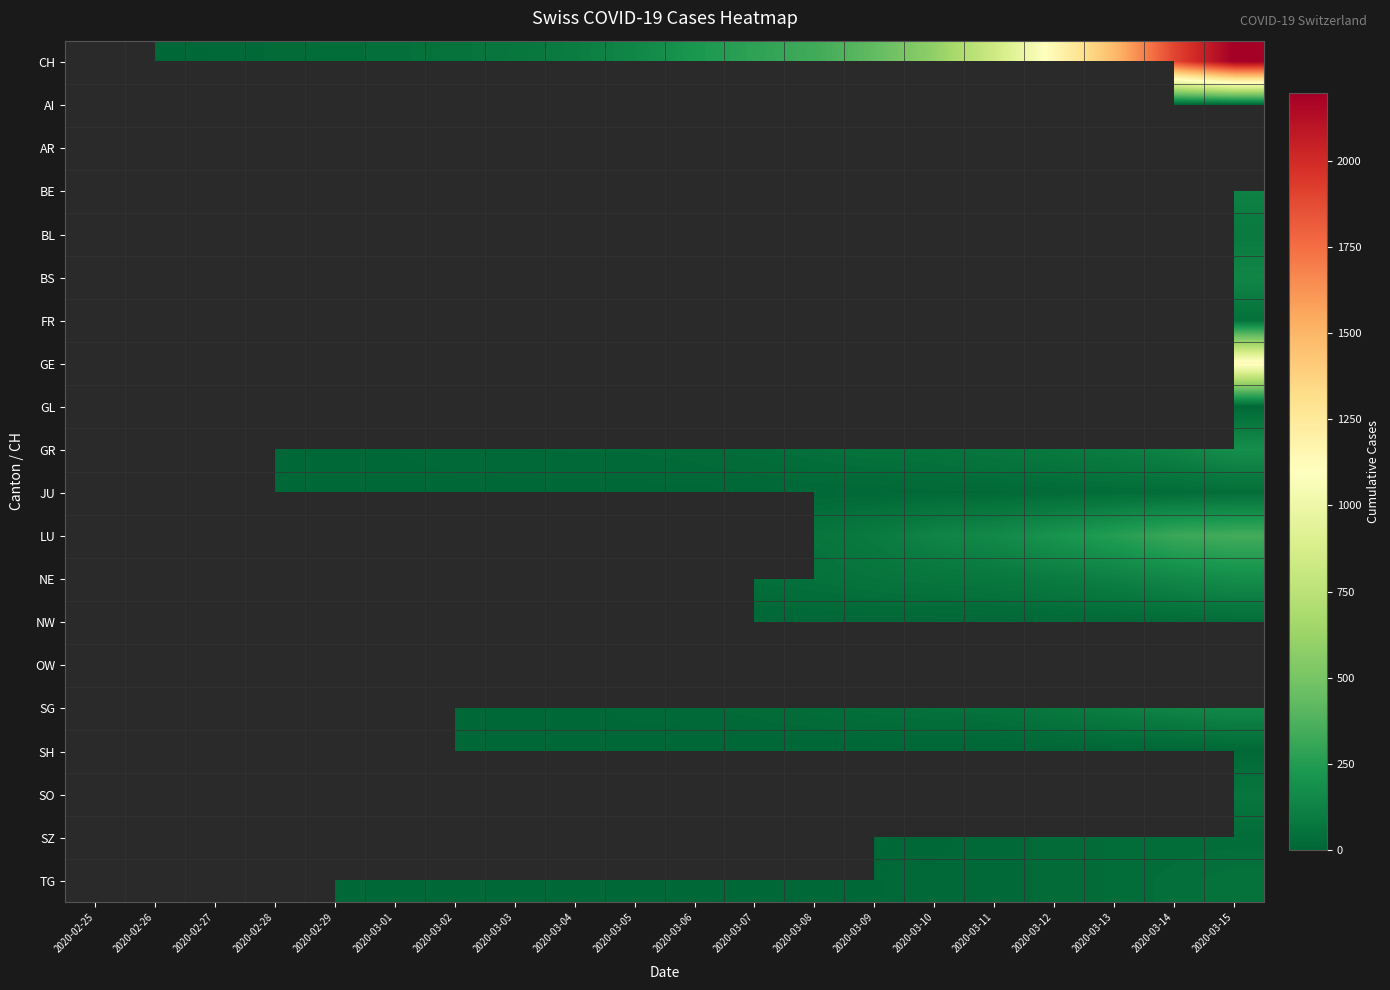

How many data points does each series have?

20